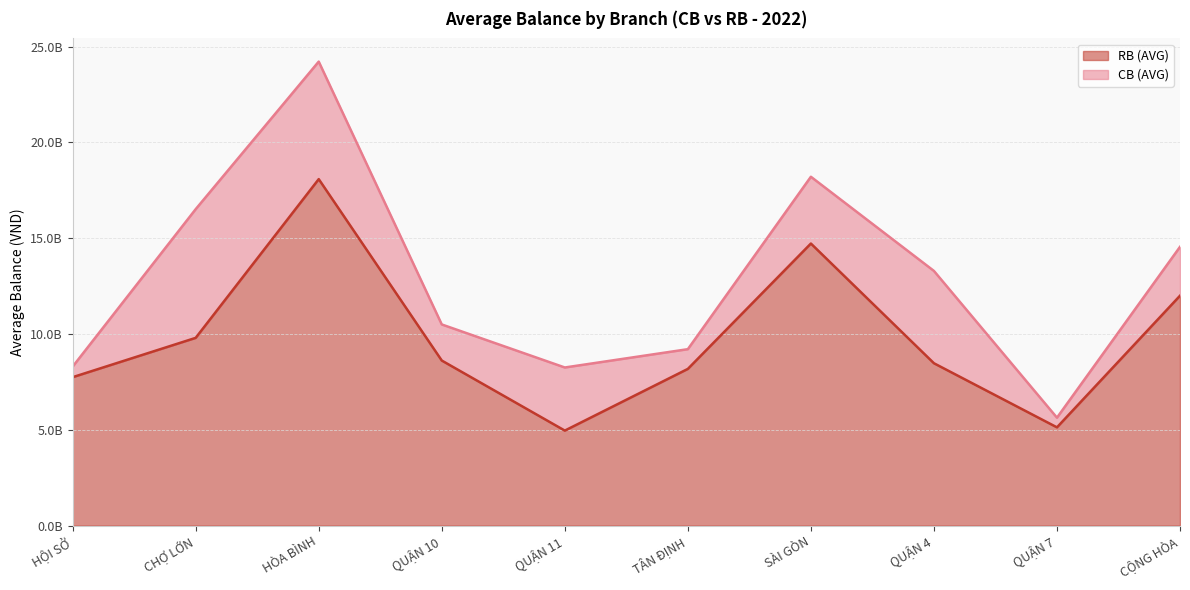

Between QUẬN 11 and SÀI GÒN, which is larger?

SÀI GÒN